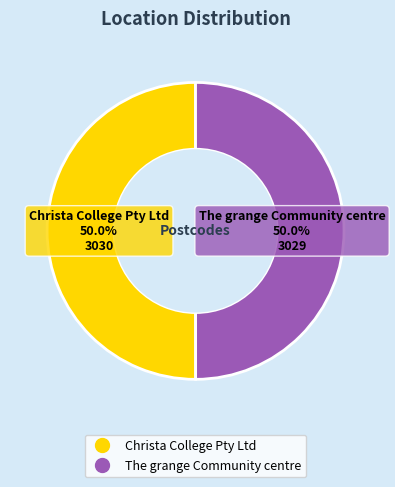

Do The grange Community centre and Christa College Pty Ltd together represent more than half of the pie?

Yes